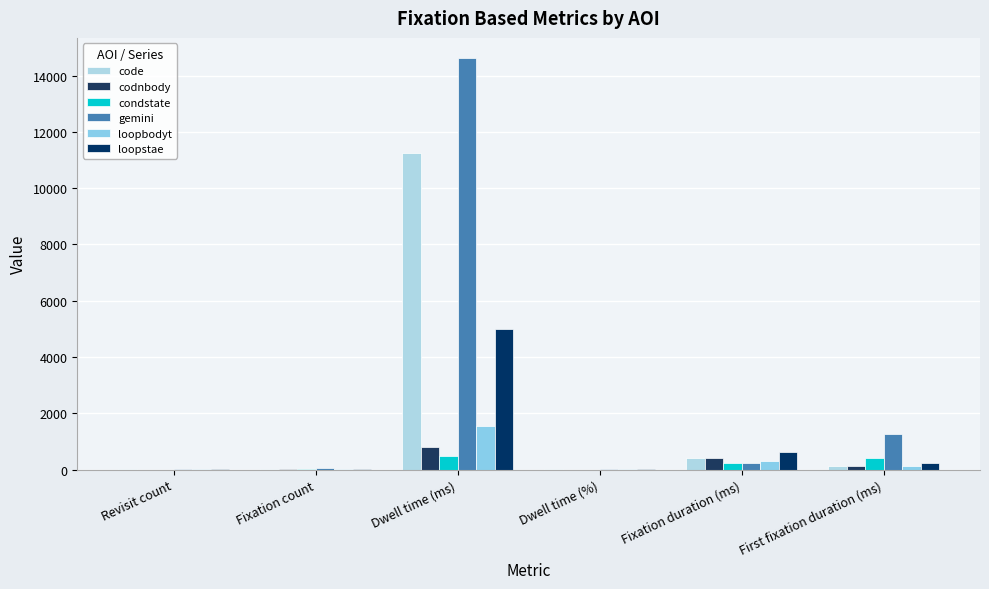

What is the difference between the loopstae values at Dwell time (%) and Revisit count?

0.7